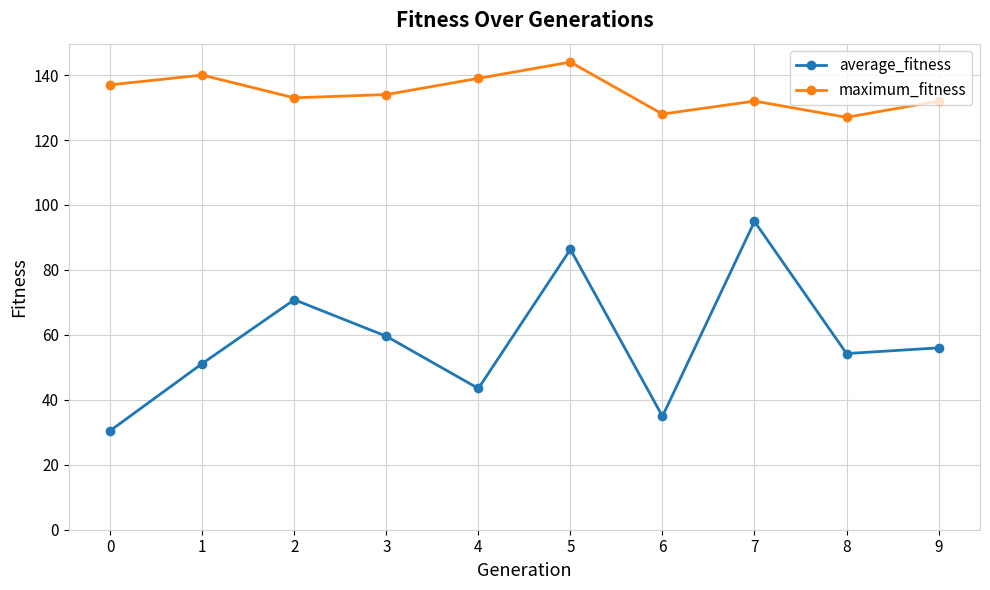

What is the sum of all maximum_fitness values?

1346.0